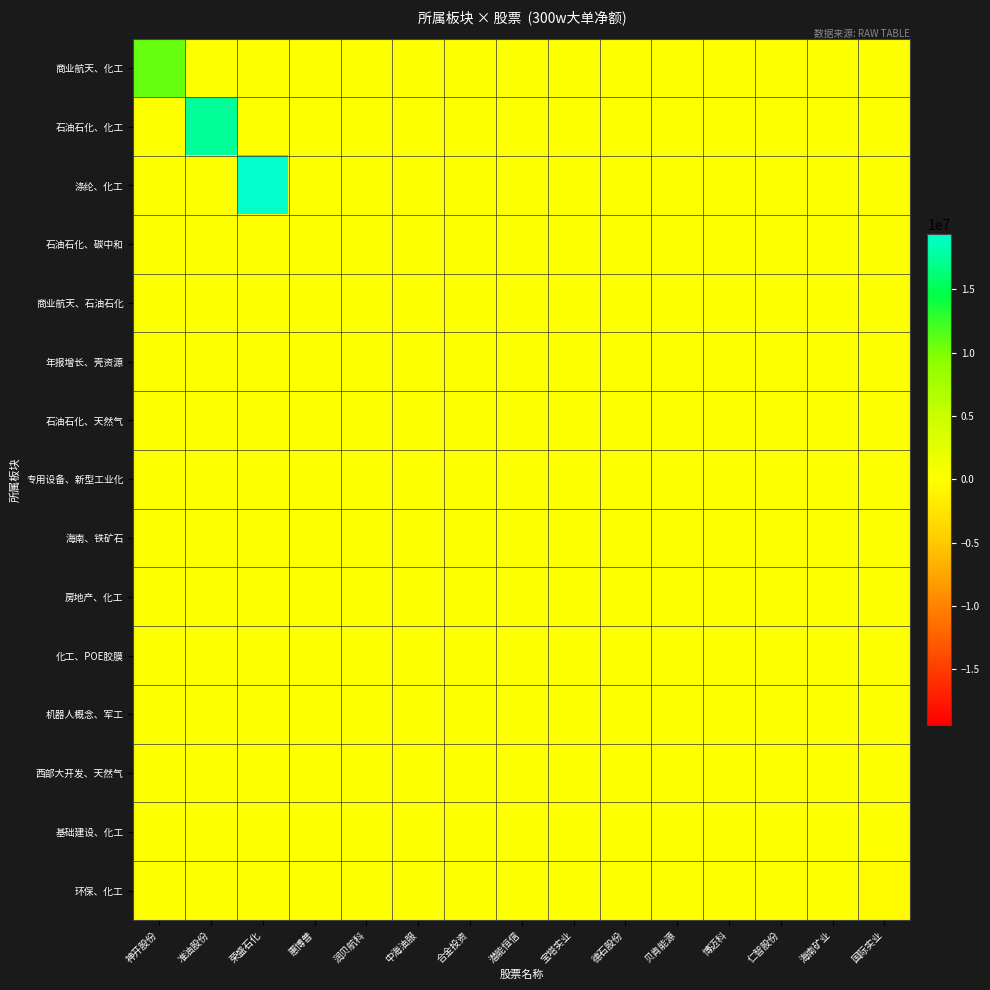

Which series has the largest range (max minus min)?

涤纶、化工